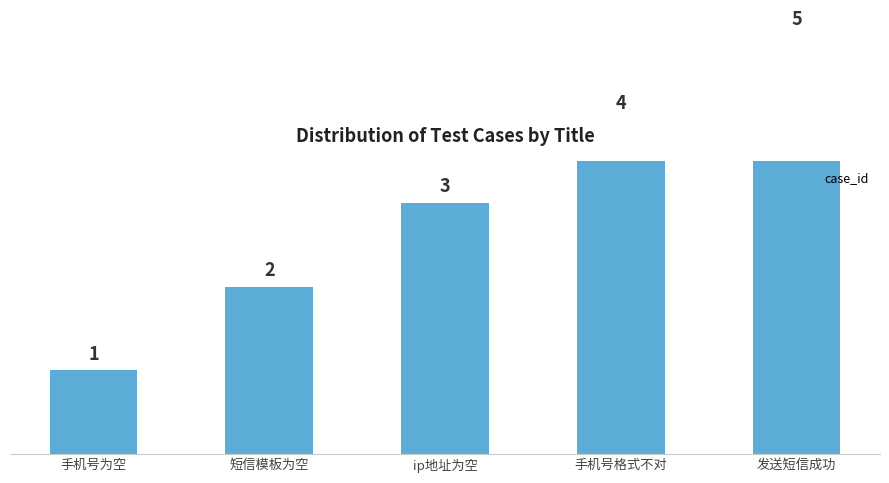

What is the label of the 2nd bar from the left?

短信模板为空